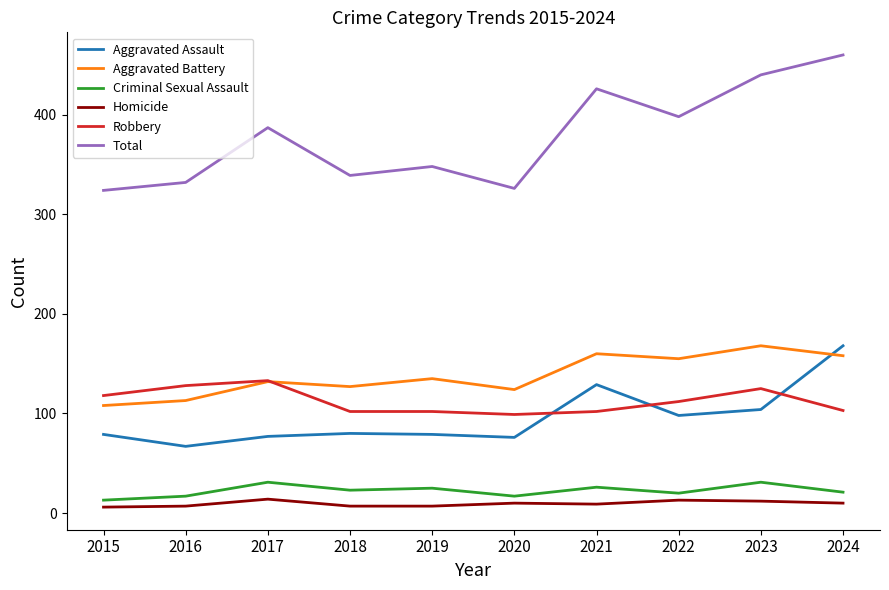

Is the value of Total at 2019 greater than the value of Aggravated Assault at 2015?

Yes